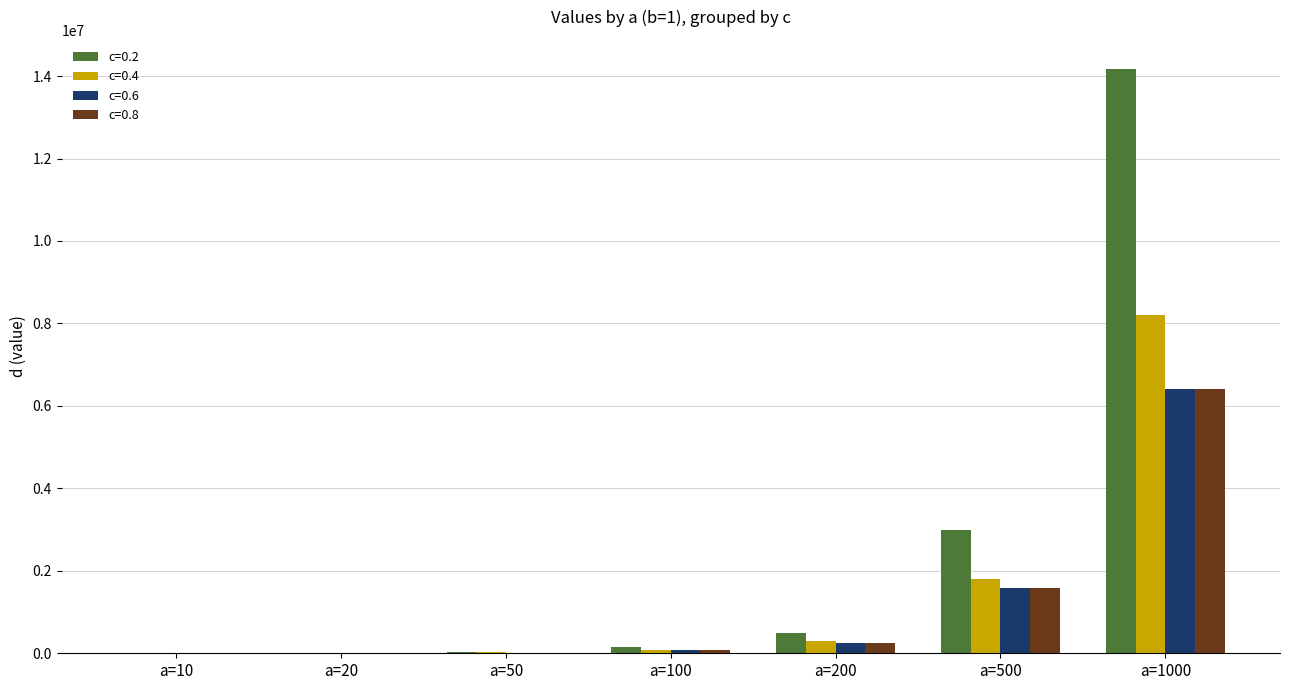

Count the number of data series in this chart.

4